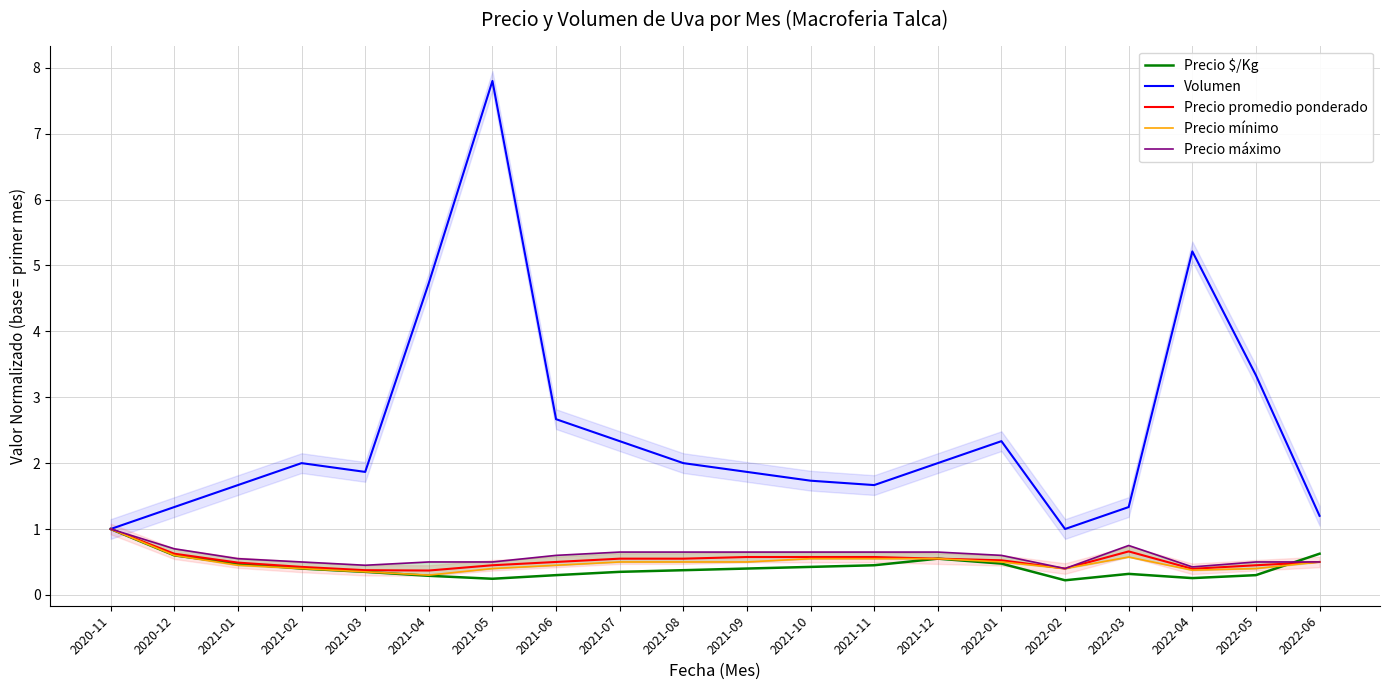

What is the average value of the Precio promedio ponderado series?

0.5